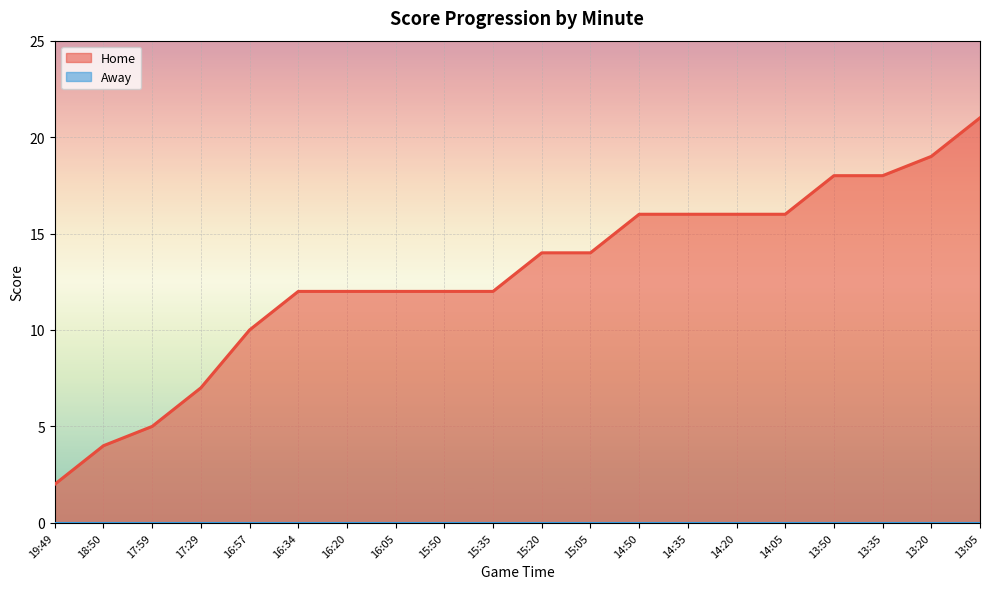

Rank the categories by value from highest to lowest.

13:05, 13:20, 13:50, 13:35, 14:50, 14:35, 14:20, 14:05, 15:20, 15:05, 16:34, 16:20, 16:05, 15:50, 15:35, 16:57, 17:29, 17:59, 18:50, 19:49